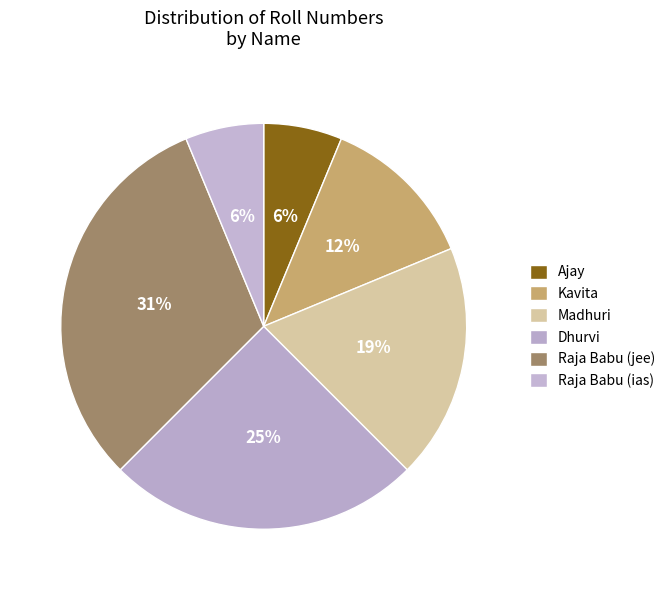

The Kavita slice represents 12% of the pie. True or false?

True